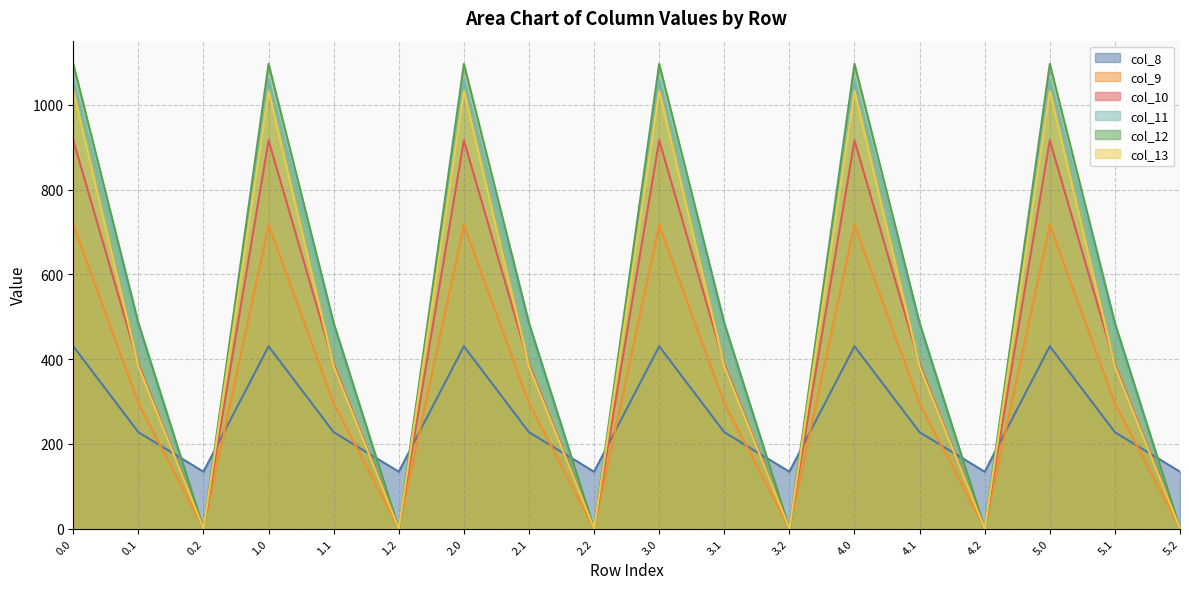

Reading left to right, extract all data points from this chart.

col_8: 0.0=430.3	0.1=227.5	0.2=134.2	1.0=430.3	1.1=227.5	1.2=134.2	2.0=430.3	2.1=227.5	2.2=134.2	3.0=430.3	3.1=227.5	3.2=134.2	4.0=430.3	4.1=227.5	4.2=134.2	5.0=430.3	5.1=227.5	5.2=134.2
col_9: 0.0=716.9	0.1=295.9	0.2=0.0	1.0=716.9	1.1=295.9	1.2=0.0	2.0=716.9	2.1=295.9	2.2=0.0	3.0=716.9	3.1=295.9	3.2=0.0	4.0=716.9	4.1=295.9	4.2=0.0	5.0=716.9	5.1=295.9	5.2=0.0
col_10: 0.0=916.2	0.1=388.1	0.2=0.0	1.0=916.2	1.1=388.1	1.2=0.0	2.0=916.2	2.1=388.1	2.2=0.0	3.0=916.2	3.1=388.1	3.2=0.0	4.0=916.2	4.1=388.1	4.2=0.0	5.0=916.2	5.1=388.1	5.2=0.0
col_11: 0.0=1060.3	0.1=471.7	0.2=0.0	1.0=1060.3	1.1=471.7	1.2=0.0	2.0=1060.3	2.1=471.7	2.2=0.0	3.0=1060.3	3.1=471.7	3.2=0.0	4.0=1060.3	4.1=471.7	4.2=0.0	5.0=1060.3	5.1=471.7	5.2=0.0
col_12: 0.0=1096.7	0.1=485.4	0.2=0.0	1.0=1096.7	1.1=485.4	1.2=0.0	2.0=1096.7	2.1=485.4	2.2=0.0	3.0=1096.7	3.1=485.4	3.2=0.0	4.0=1096.7	4.1=485.4	4.2=0.0	5.0=1096.7	5.1=485.4	5.2=0.0
col_13: 0.0=1032.9	0.1=382.7	0.2=0.0	1.0=1032.9	1.1=382.7	1.2=0.0	2.0=1032.9	2.1=382.7	2.2=0.0	3.0=1032.9	3.1=382.7	3.2=0.0	4.0=1032.9	4.1=382.7	4.2=0.0	5.0=1032.9	5.1=382.7	5.2=0.0